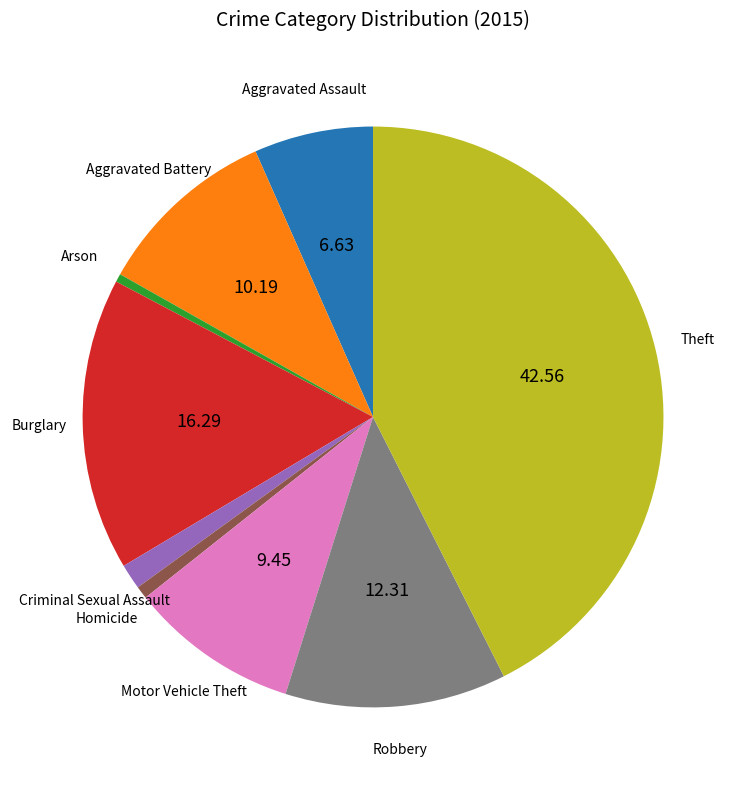

Which has a higher value, Aggravated Battery or Arson?

Aggravated Battery